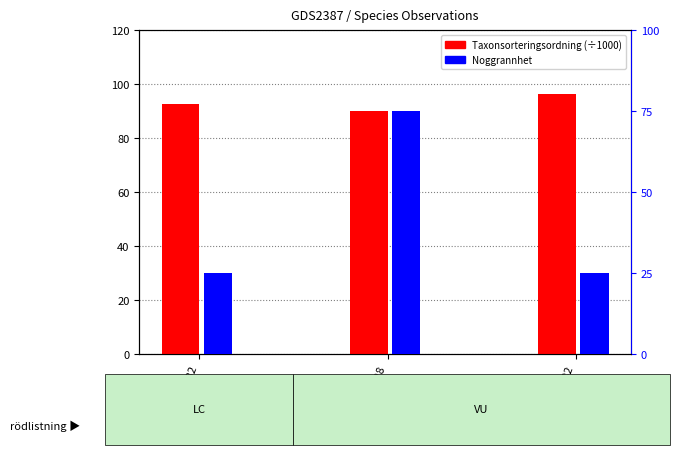

What are all the series names shown in the legend?

Taxonsorteringsordning (÷1000), Noggrannhet